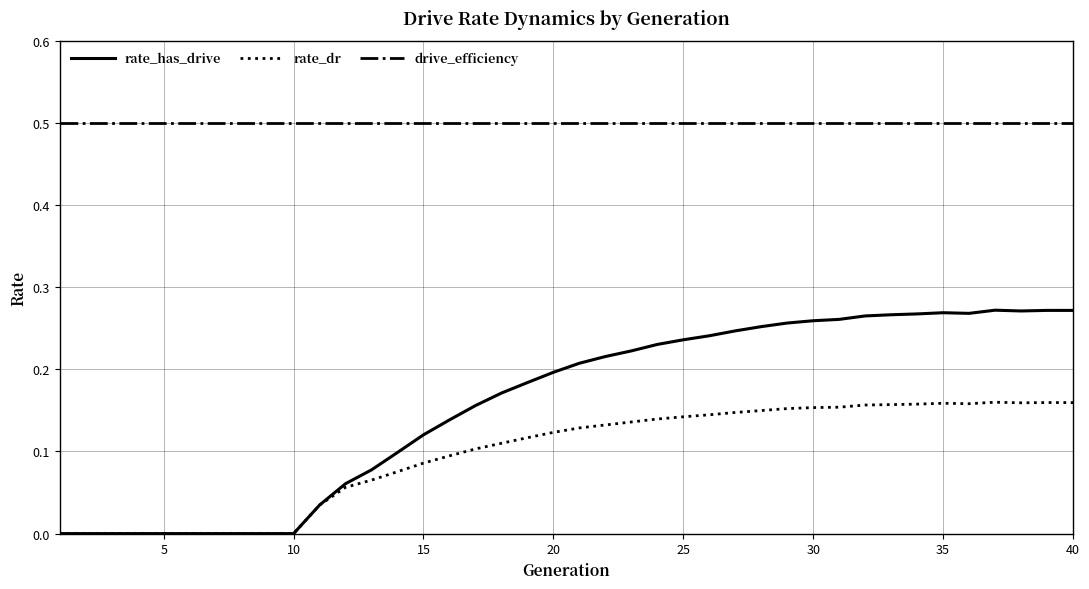

What is the maximum value shown in the chart?

0.5